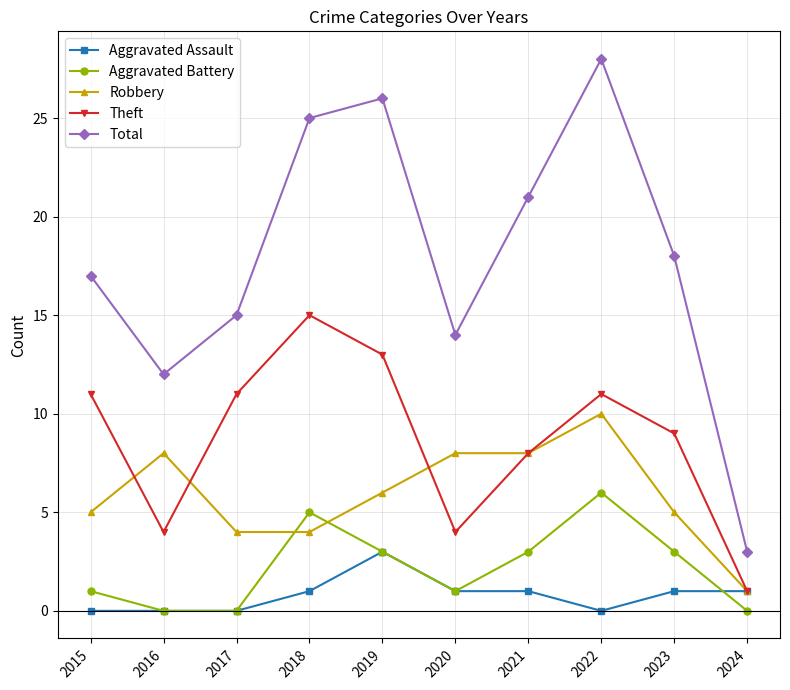

True or false: Total has a value of 25 at 2018.

True